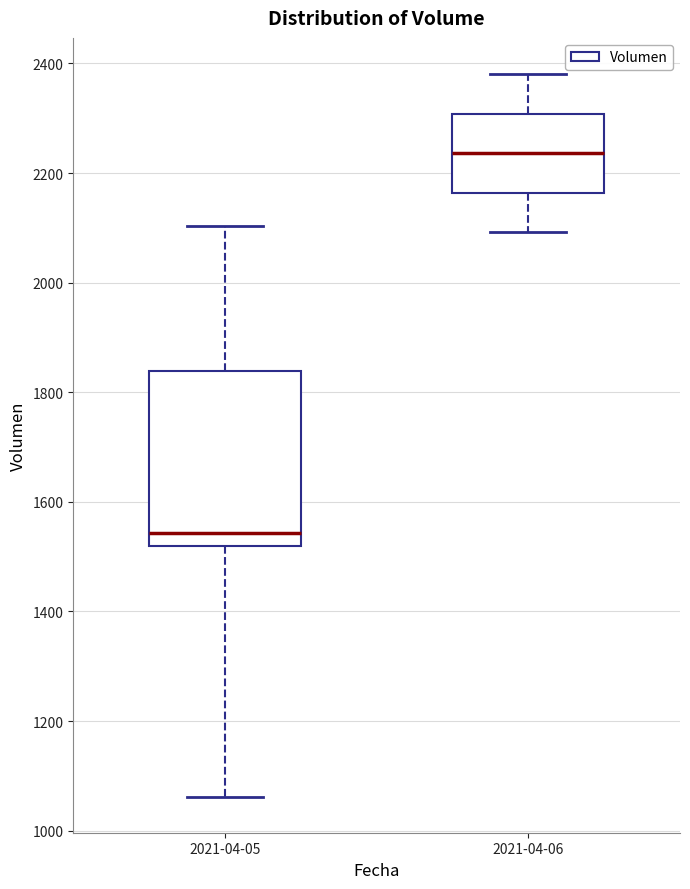

Reading left to right, read every box against the y-axis: the position of its median line, the range the box covers, and the ends of its whiskers. The values are not printed on the chart, so give them approximately, as read against the axis.

2021-04-05: median 1540, box 1520 to 1840, whiskers 1060 to 2100
2021-04-06: median 2240, box 2160 to 2300, whiskers 2100 to 2380